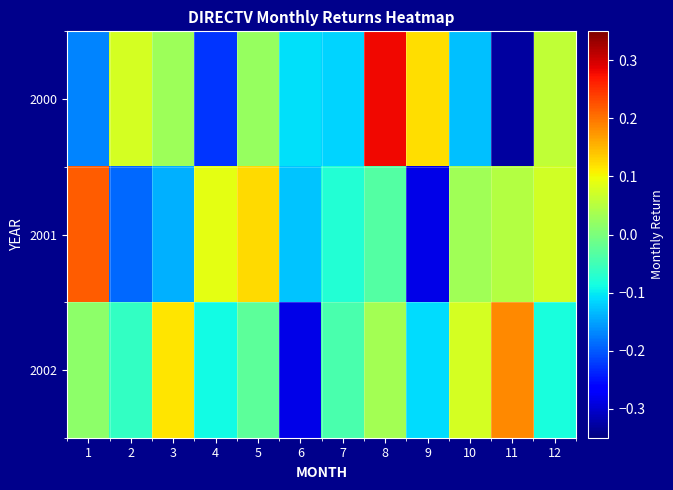

Between 12 and 4, which is larger?

12